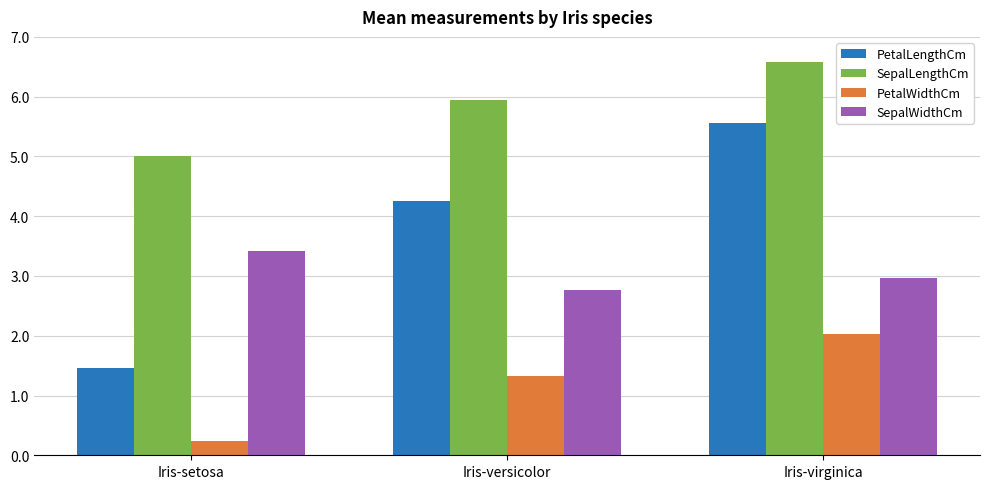

Rank the categories by SepalWidthCm value from lowest to highest.

Iris-versicolor, Iris-virginica, Iris-setosa